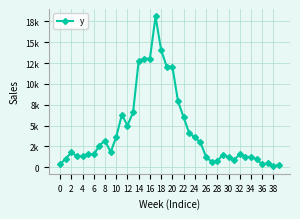

Does the chart have visible grid lines?

Yes